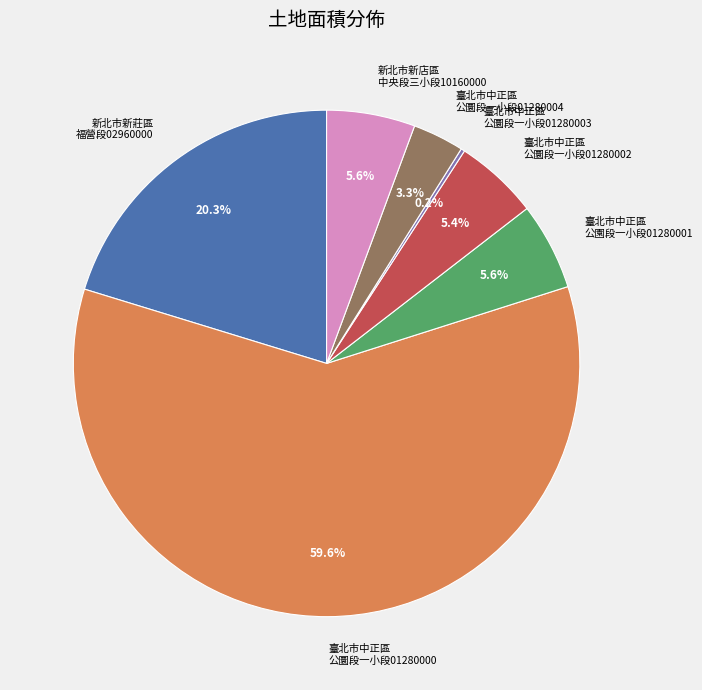

What portion of the pie excludes 新北市新莊區 福營段02960000?

79.7%